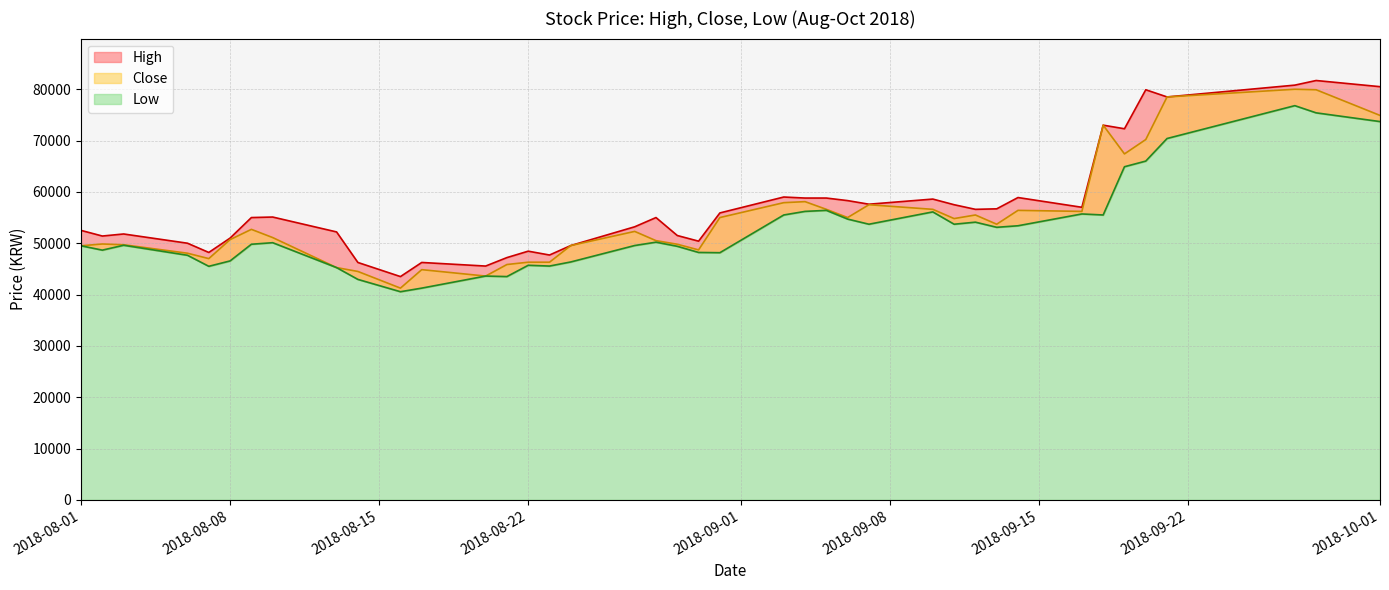

What is the average value of the Close series?

55114